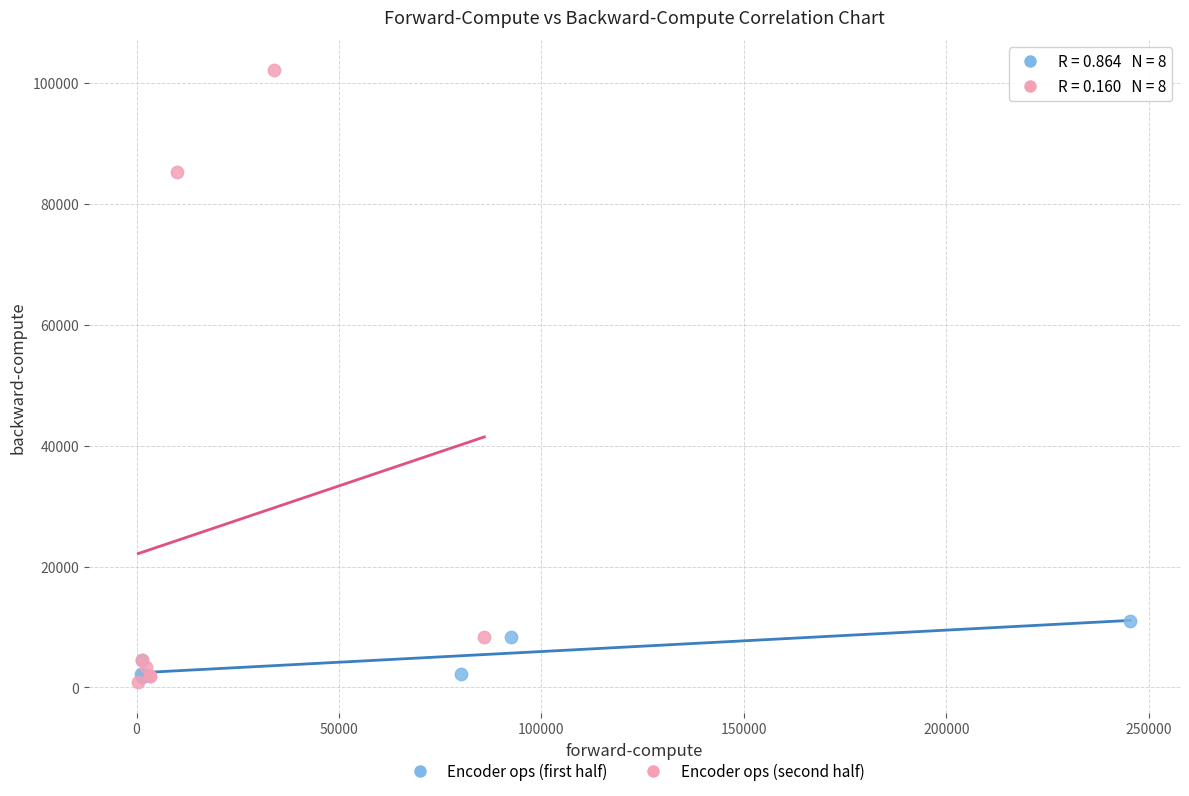

Which series contains the highest Y value?

Encoder ops (second half)